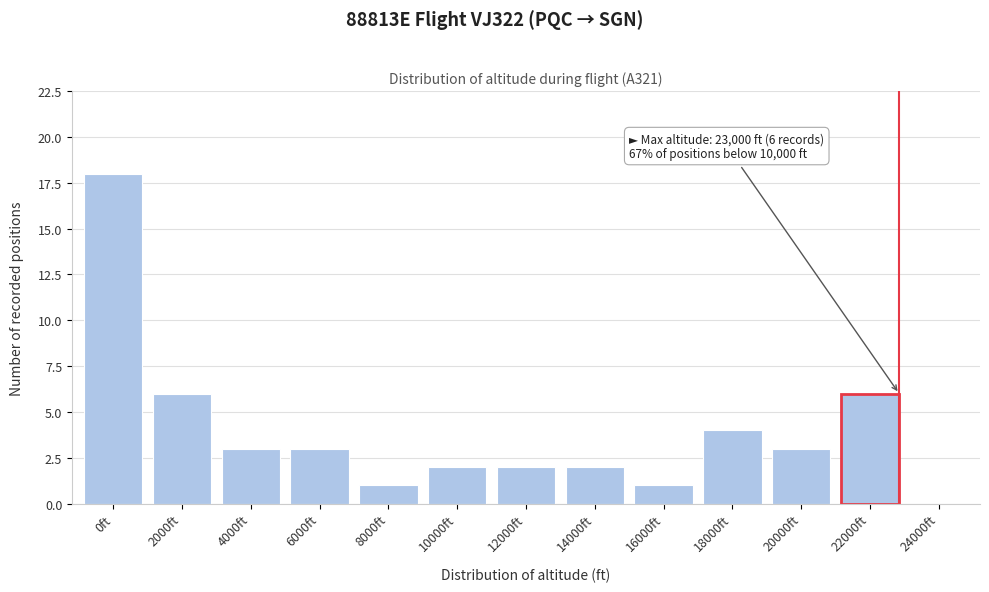

Reading left to right, list all the values displayed in this chart.

0ft=18	2000ft=6	4000ft=3	6000ft=3	8000ft=1	10000ft=2	12000ft=2	14000ft=2	16000ft=1	18000ft=4	20000ft=3	22000ft=6	24000ft=0